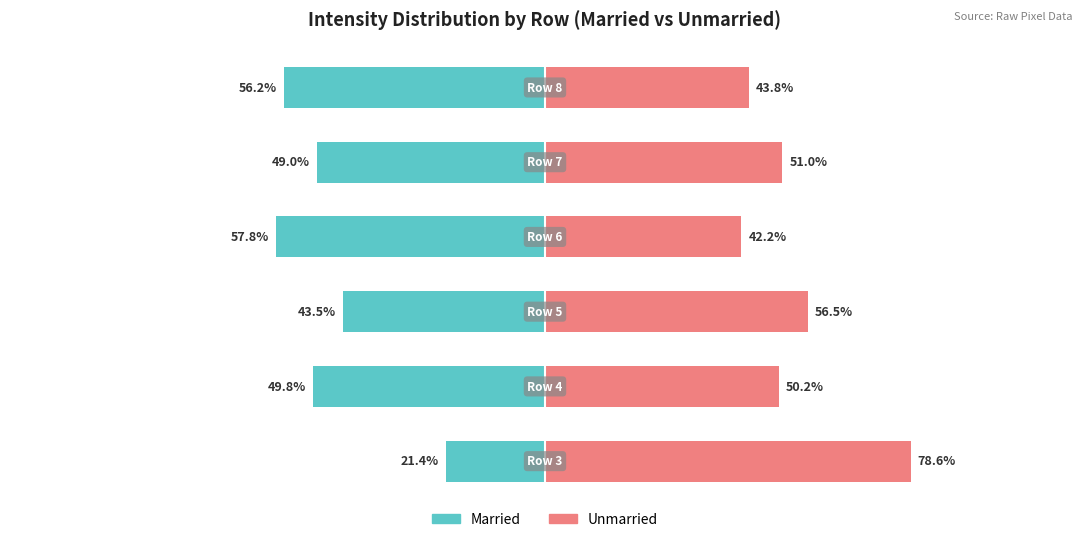

What is the value of the Unmarried bar at the 6th from the left?

43.8